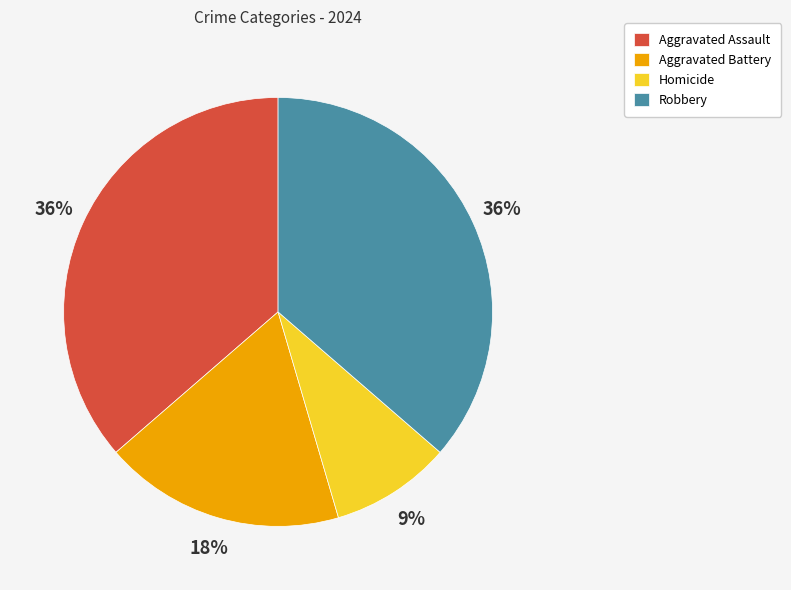

What is the smallest slice in the pie chart?

Homicide